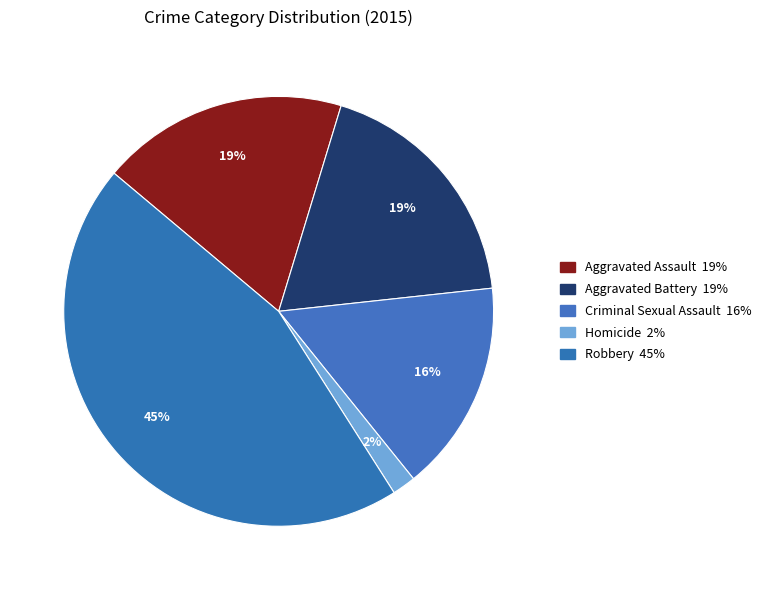

How many segments does this pie chart have?

5